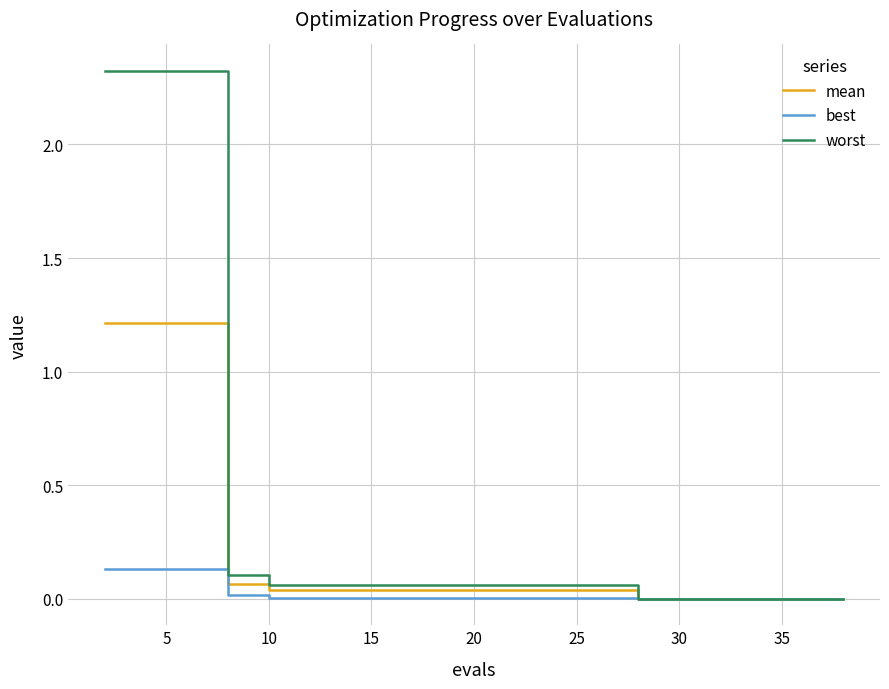

Which series has the largest total across all categories?

worst